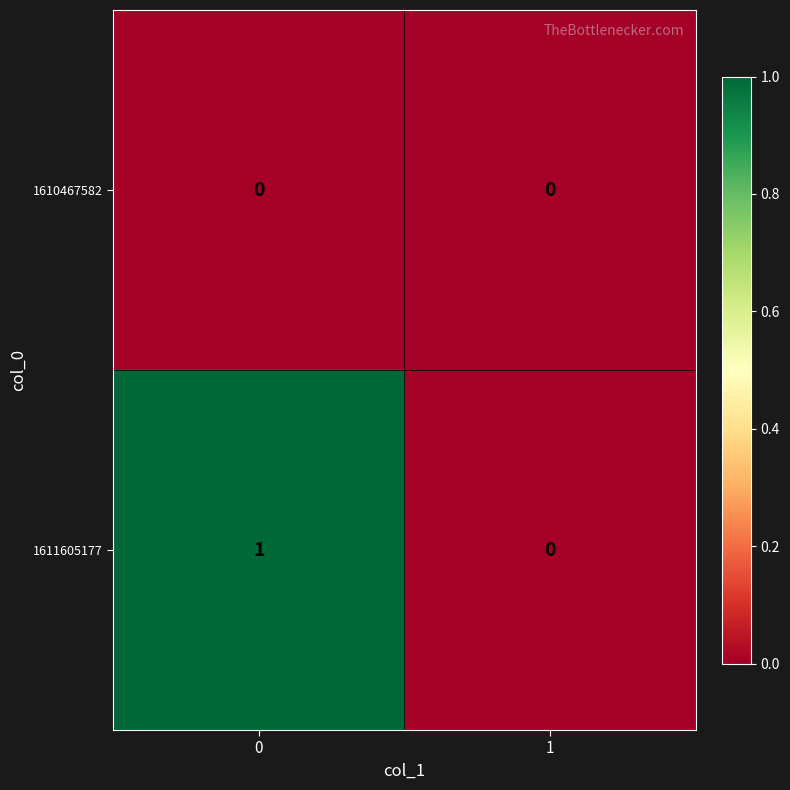

Which series has the largest range (max minus min)?

1611605177